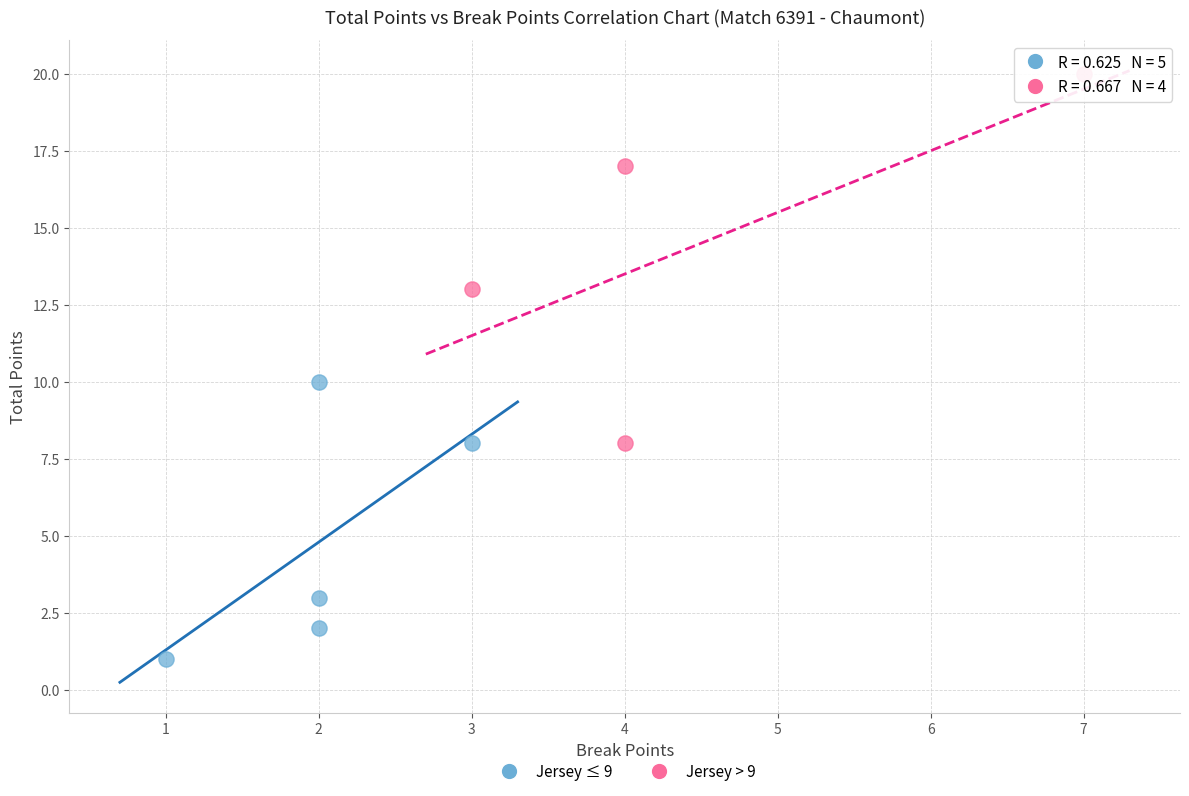

Which series contains the lowest Y value?

Jersey ≤ 9